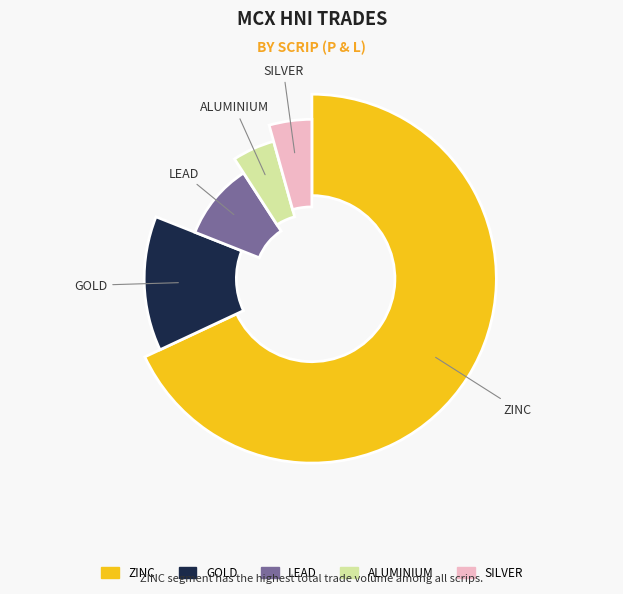

To the nearest percent, what is the average slice percentage?

20%